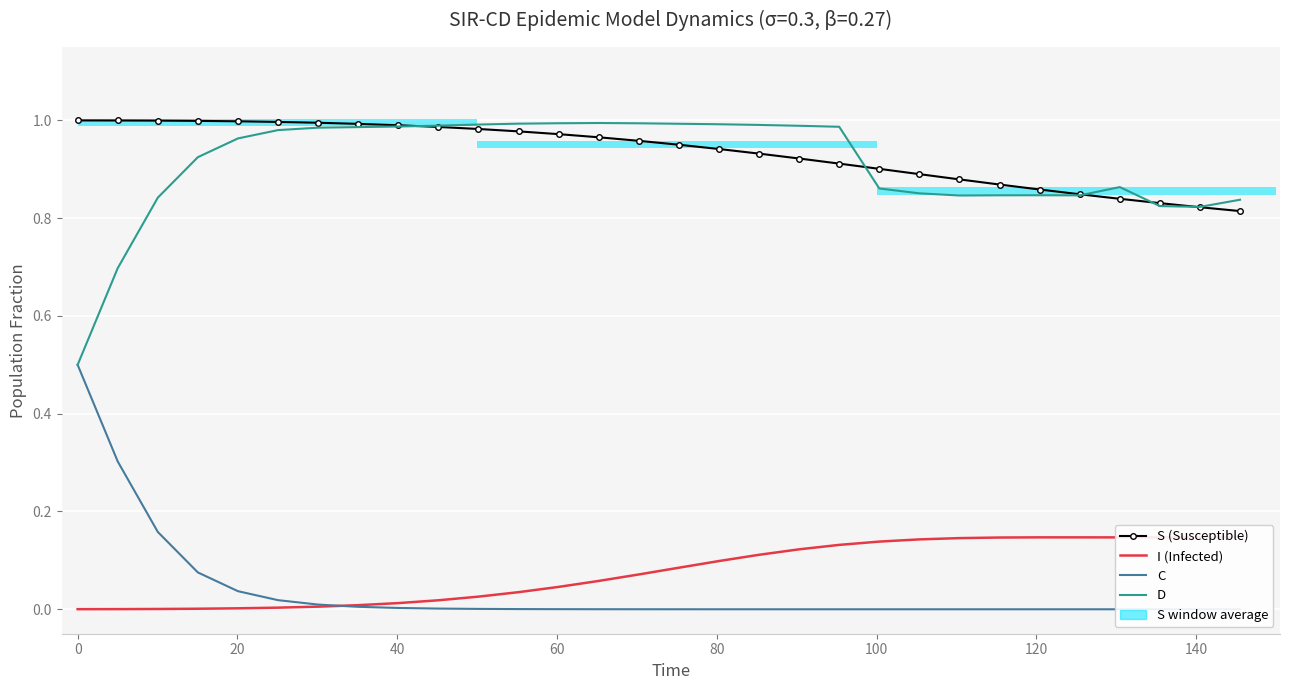

The value of C at 160 is 0.0. True or false?

False